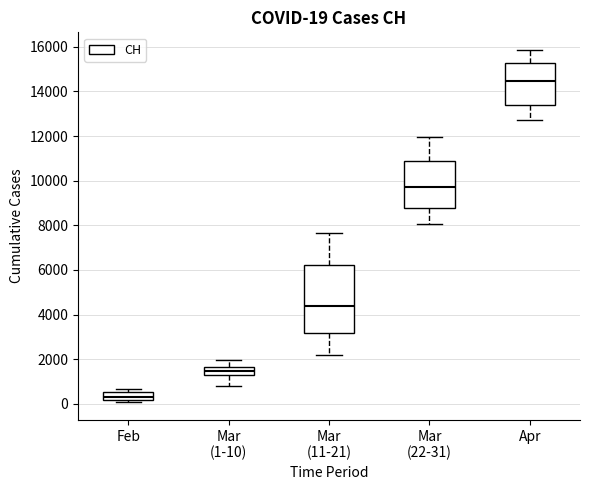

Which box is the tallest, from its lower edge to its upper edge?

Mar (11-21)